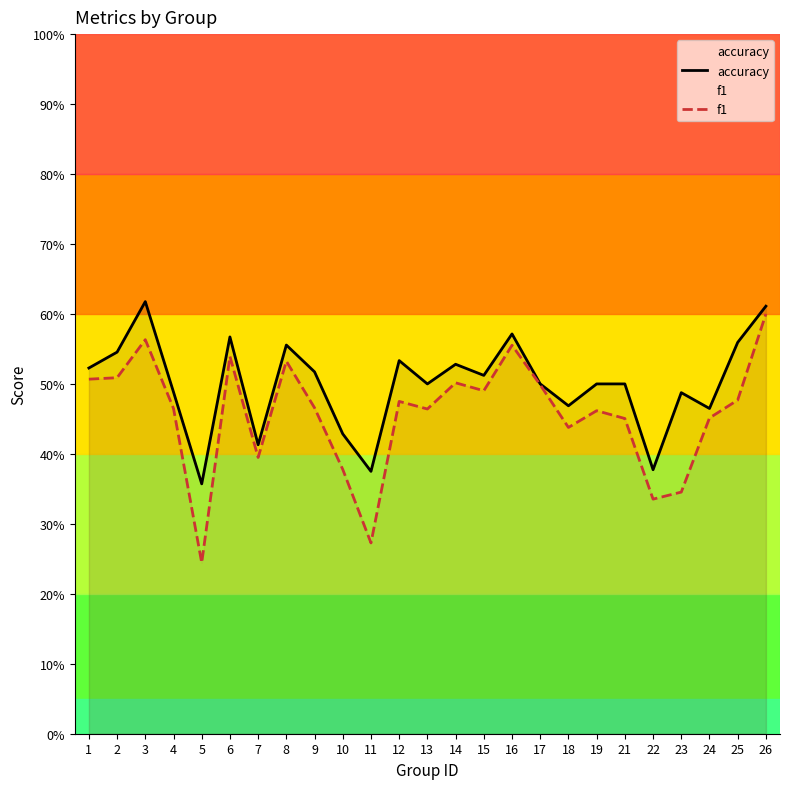

In accuracy, how many points are lower than both neighbors (excluding endpoints)?

8